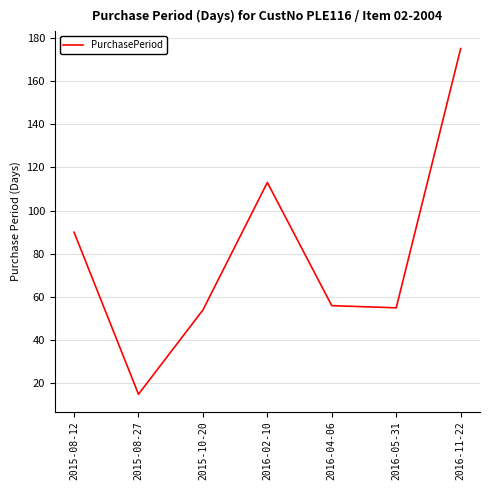

What is the smallest value displayed?

15